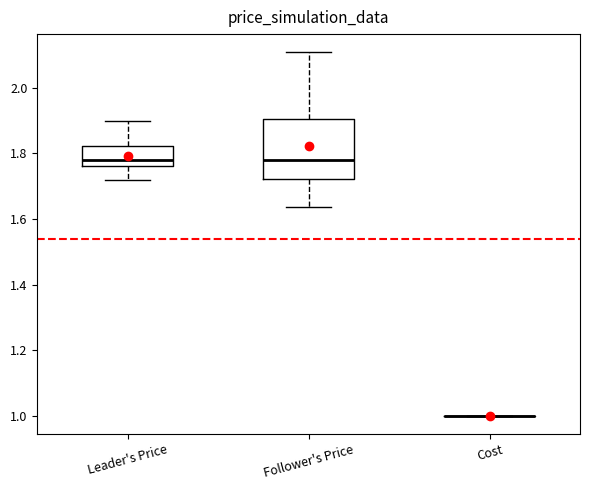

Which box is the tallest, from its lower edge to its upper edge?

Follower's Price